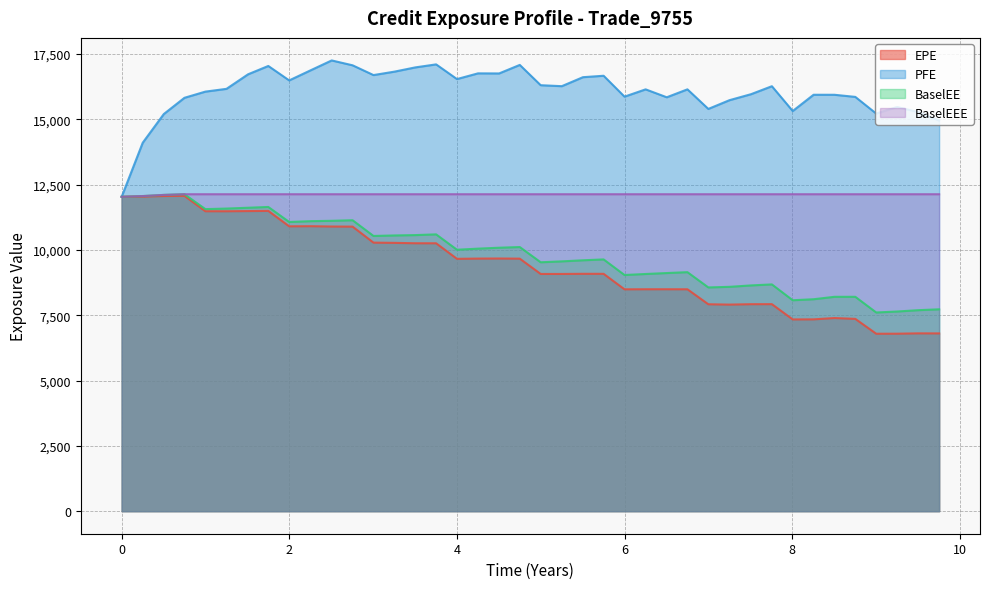

At how many categories does at least one series exceed 11242?

40